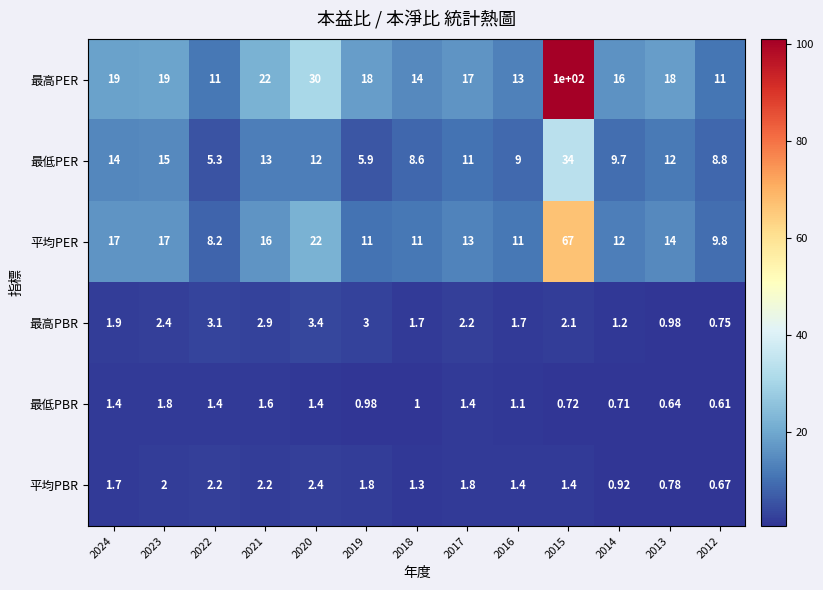

At 2012, list the series in order from largest to smallest.

最高PER, 平均PER, 最低PER, 最高PBR, 平均PBR, 最低PBR